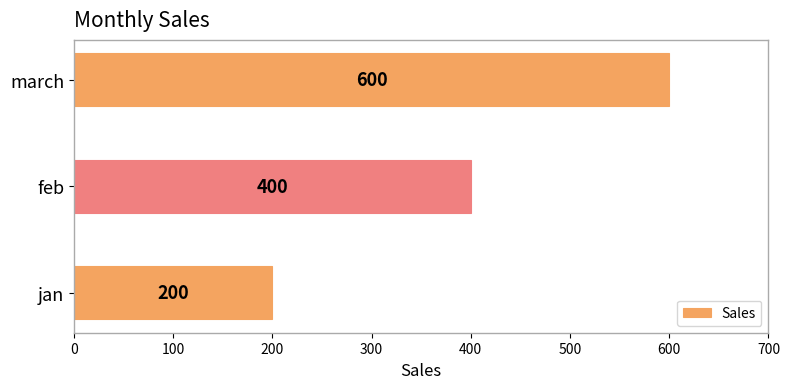

List the labels in order of value, smallest first.

jan, feb, march